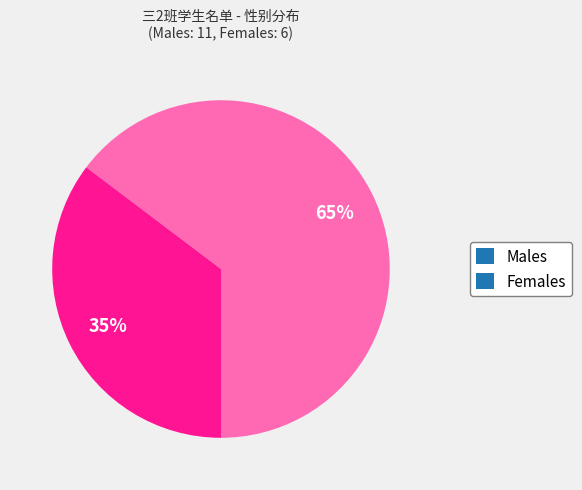

Does Females account for over 50% of the chart?

No